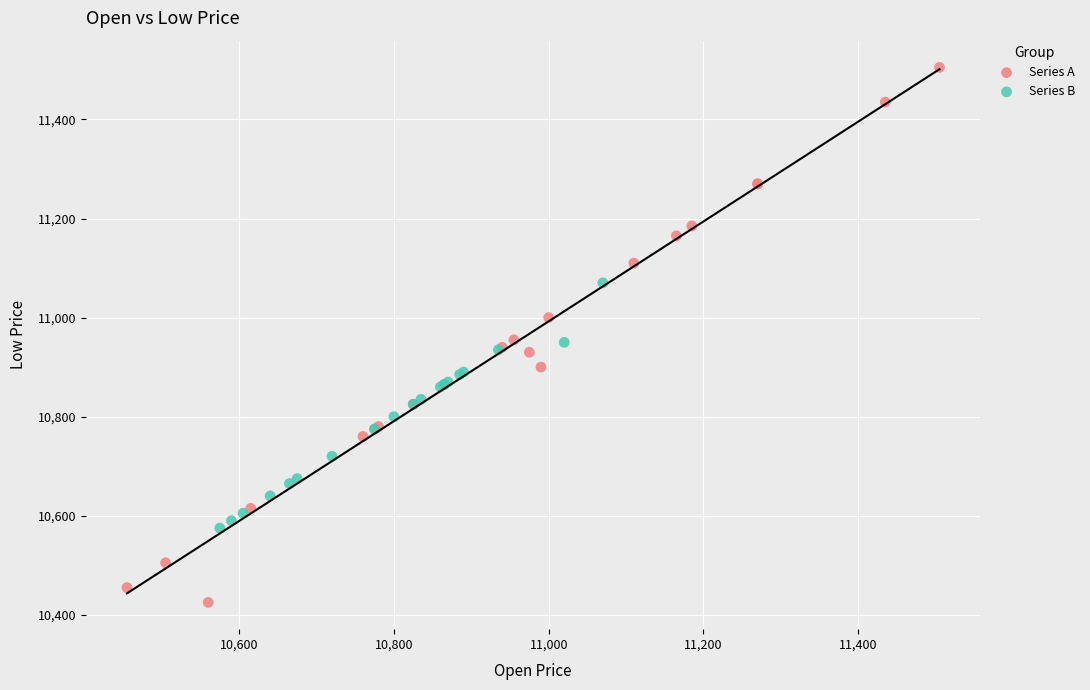

Which series has the widest spread of Y values?

Series A